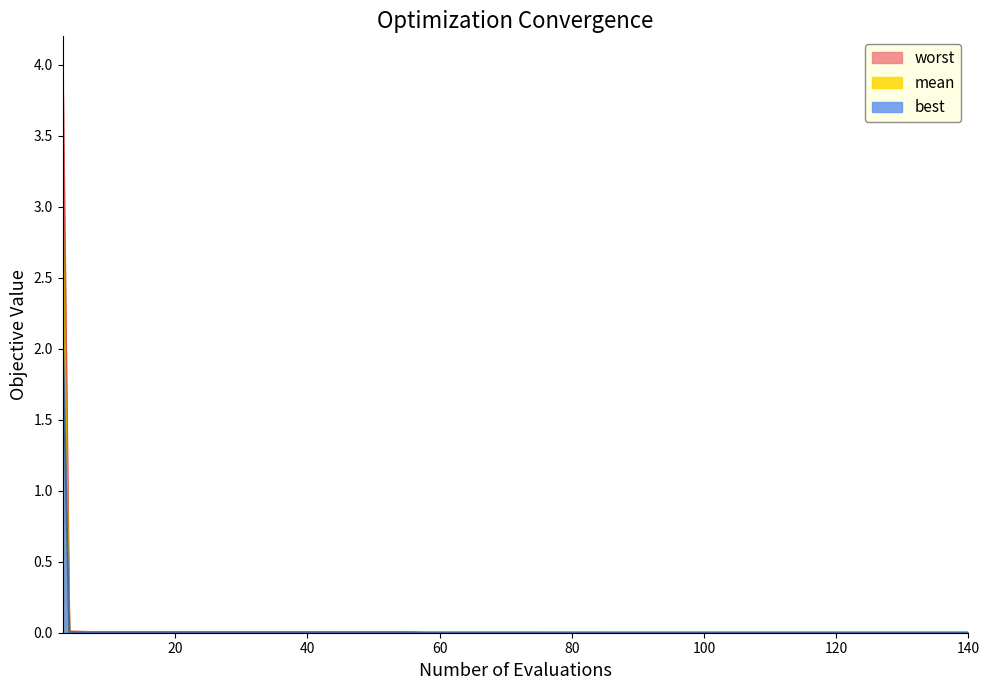

List the labels in order of best value, smallest first.

132, 136, 140, 122, 126, 130, 112, 116, 120, 103, 107, 111, 85, 89, 93, 97, 101, 76, 80, 84, 58, 62, 66, 70, 74, 46, 50, 54, 7, 11, 15, 19, 23, 27, 31, 35, 39, 43, 4, 3